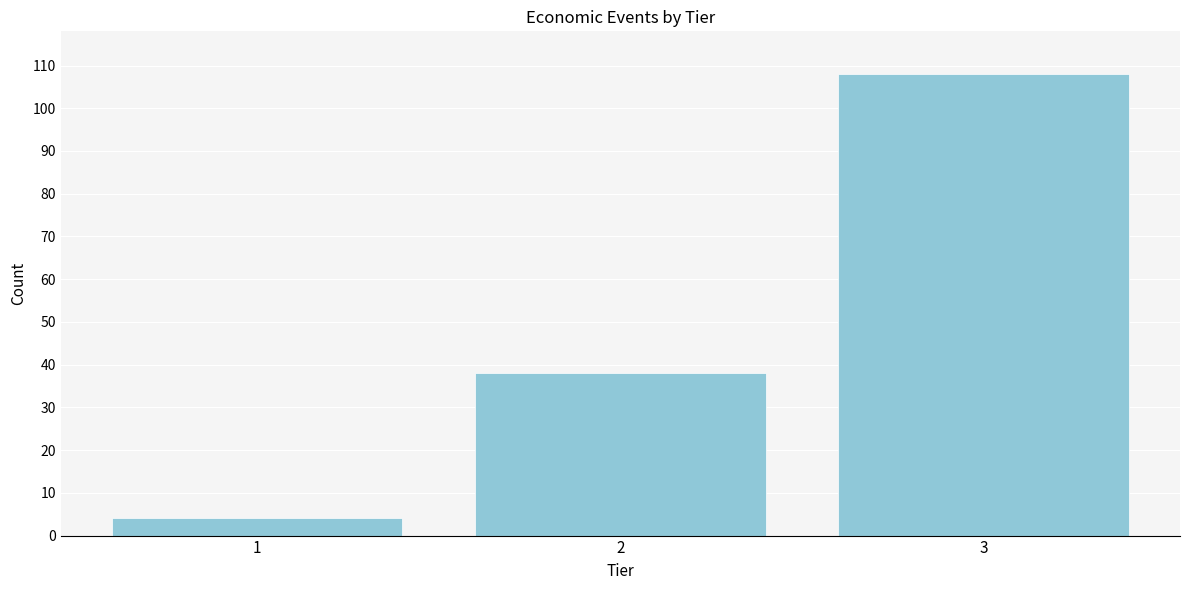

Reading right to left, what are all the values shown in this chart?

3=108	2=38	1=4